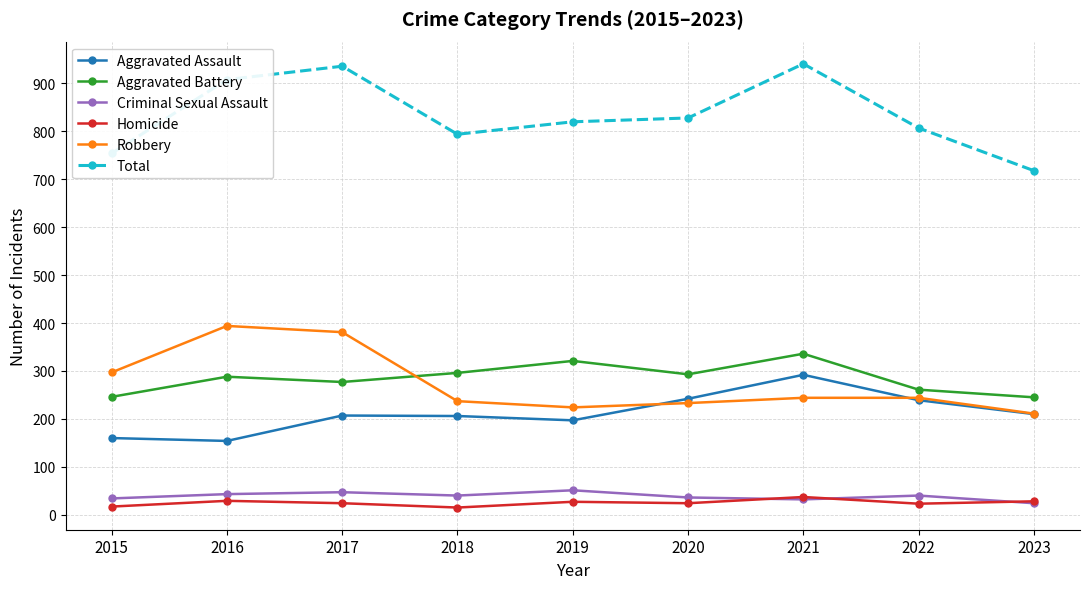

Where is the first local minimum for Robbery?

2019